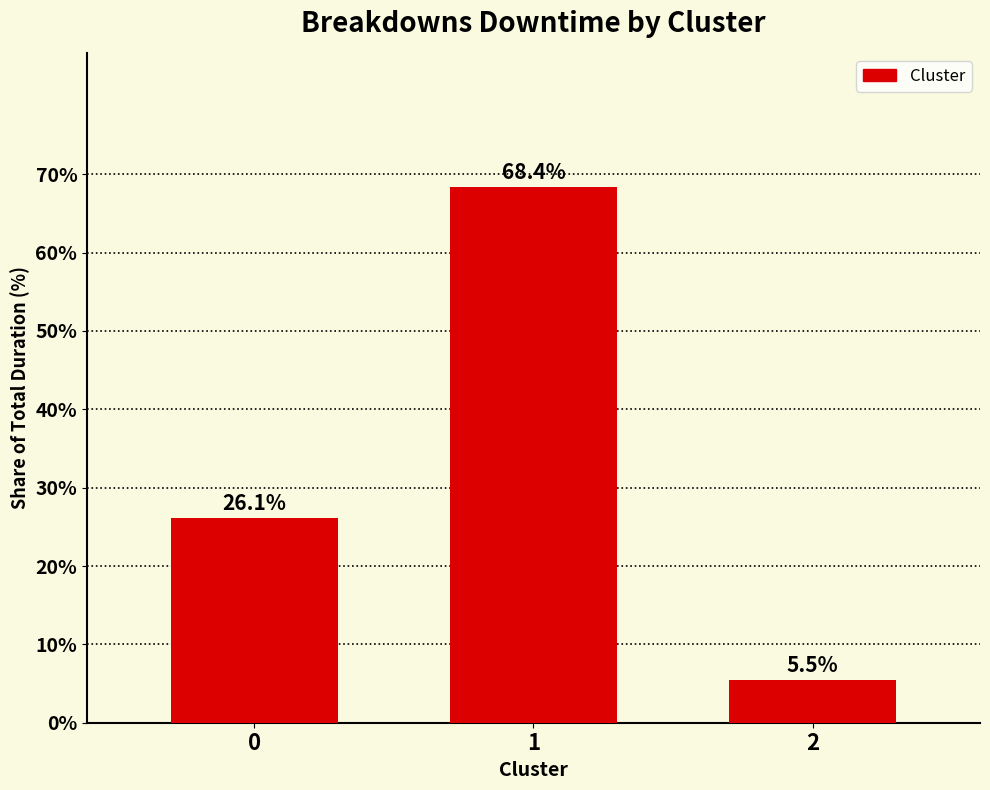

Reading left to right, transcribe all the data shown in this chart.

26.1	68.4	5.5